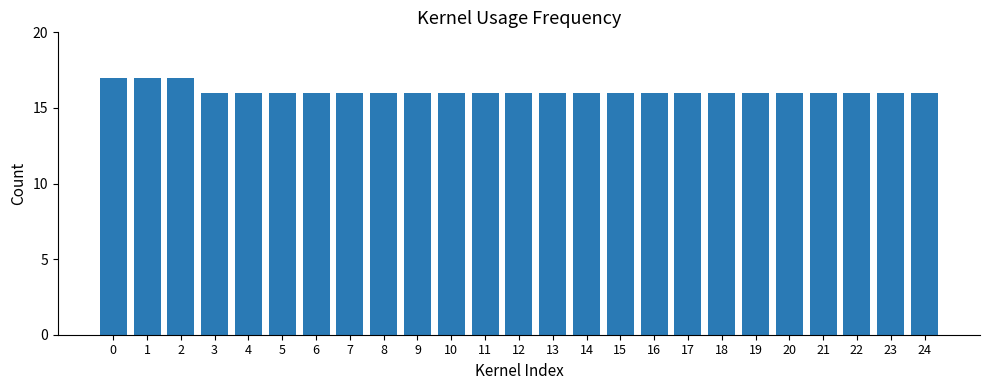

How many categories are shown in the chart?

25